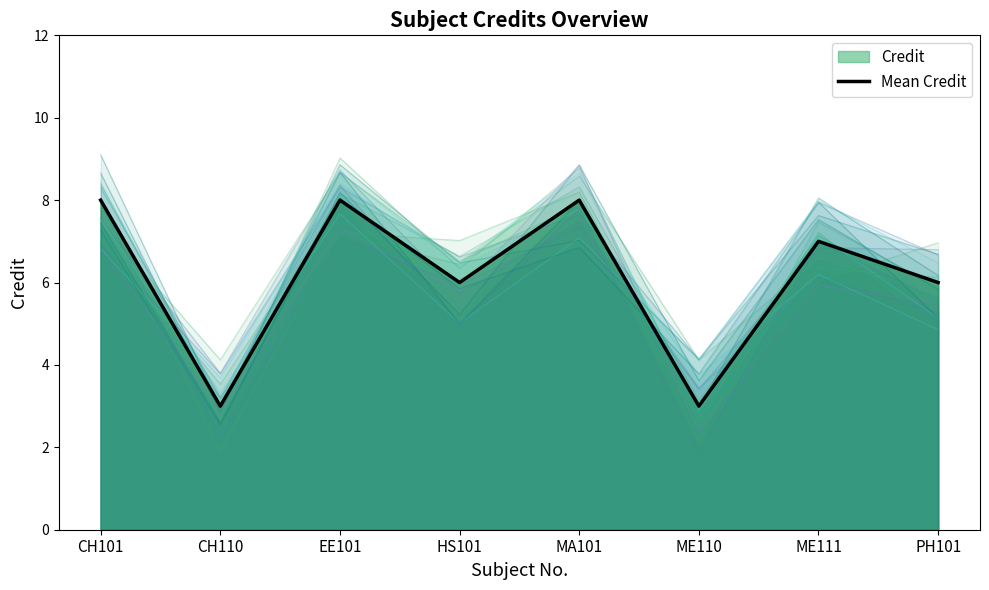

Approximately how many times larger is the value at PH101 compared to CH101?

0.8